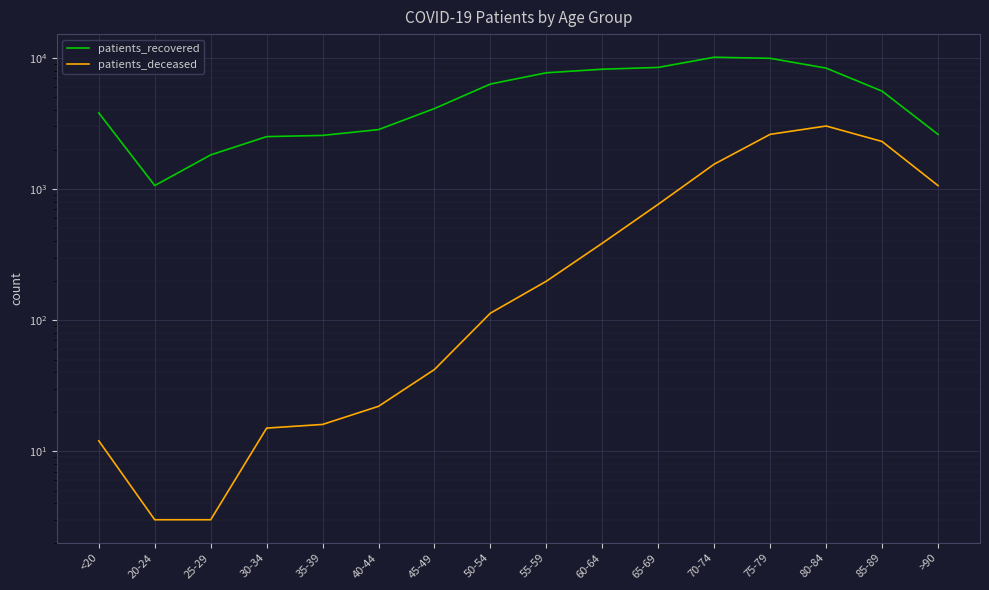

True or false: patients_recovered has a value of 1963 at 40-44.

False